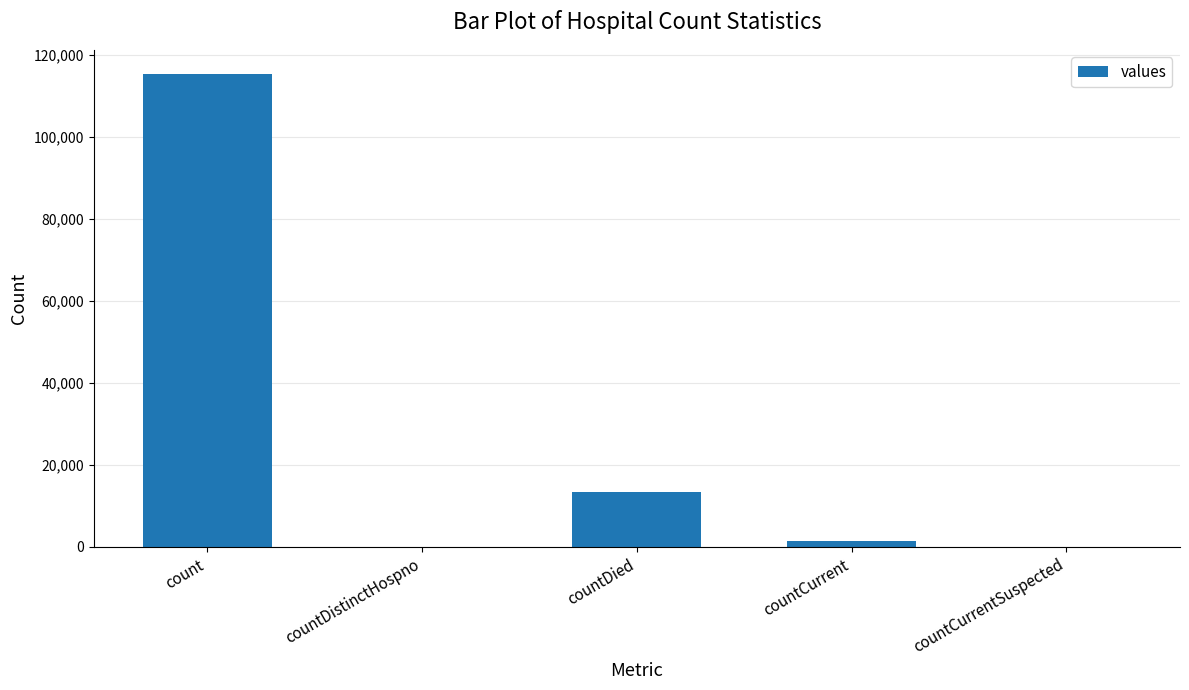

What is the maximum value shown in the chart?

115379